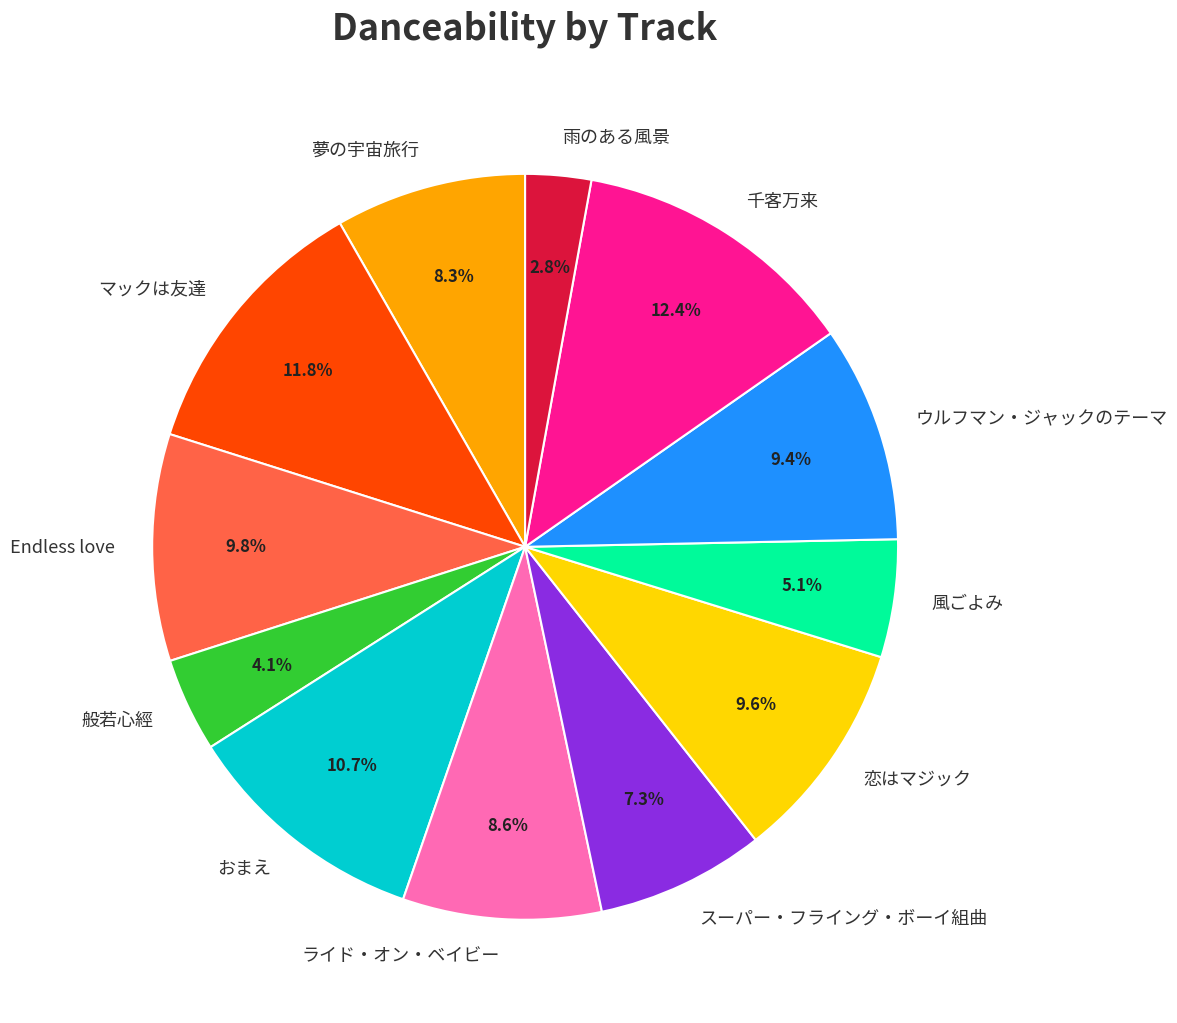

Which has a higher value, ライド・オン・ベイビー or 千客万来?

千客万来